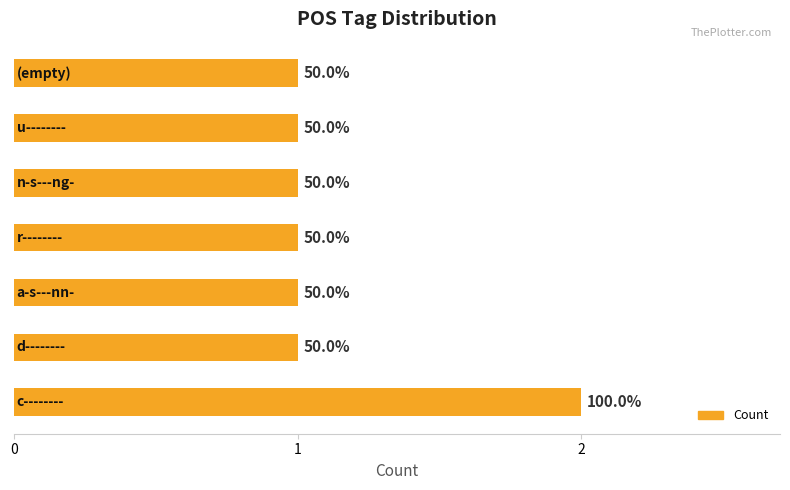

What is the sum of all values?

8